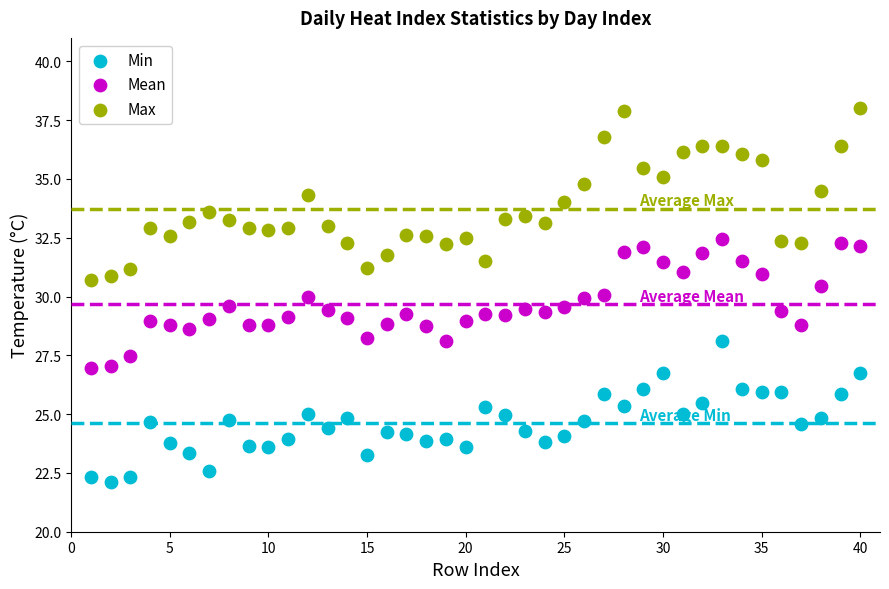

Which series contains the lowest Y value?

Min